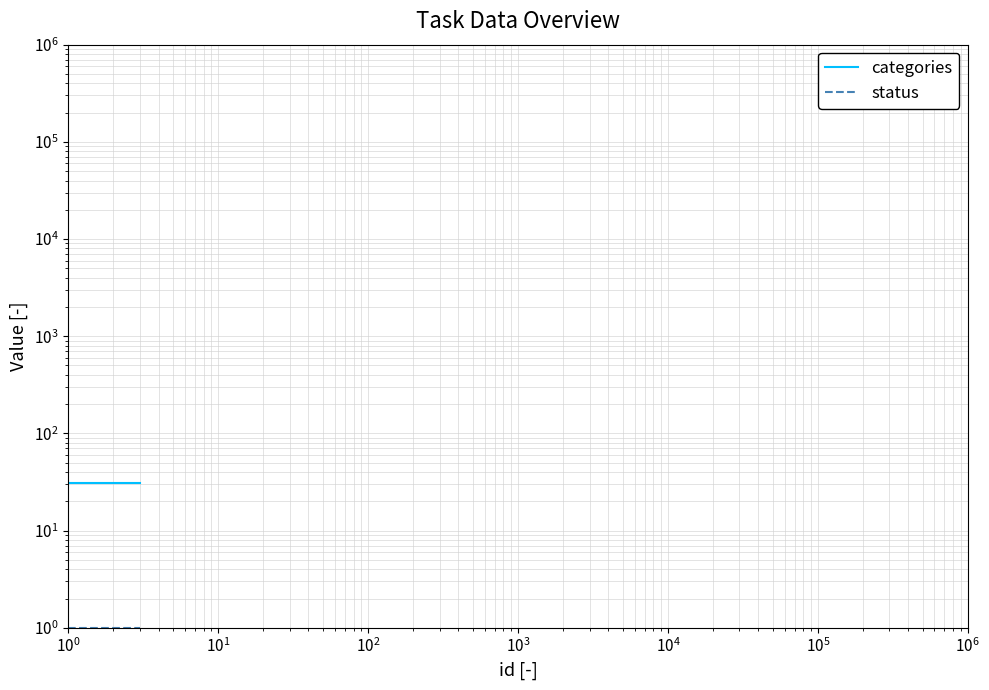

What is the value of the status point at the 1st from the left?

1